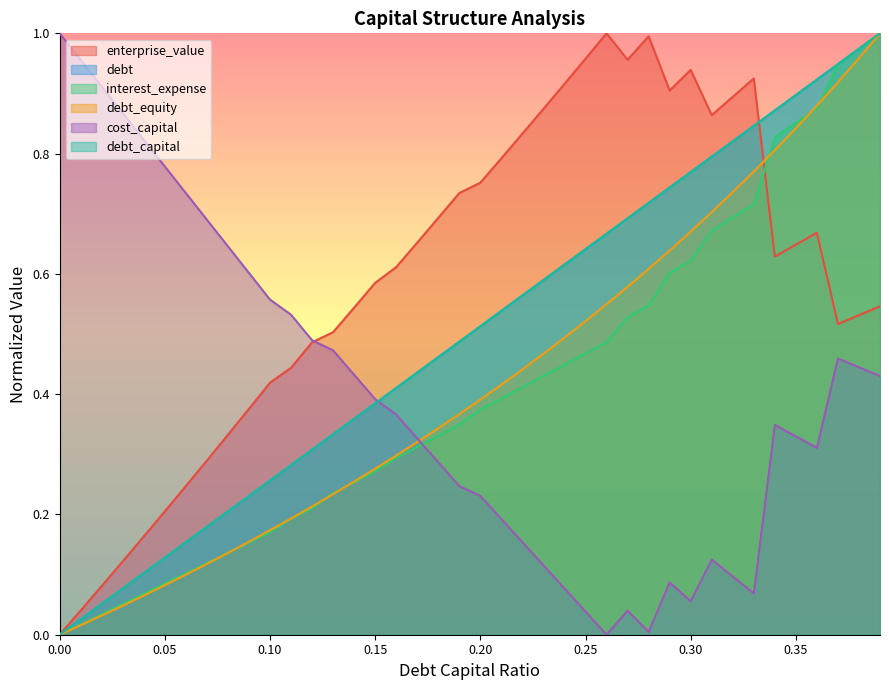

At 0.12, list the series in order from smallest to largest.

interest_expense, debt_equity, debt_capital, debt, enterprise_value, cost_capital